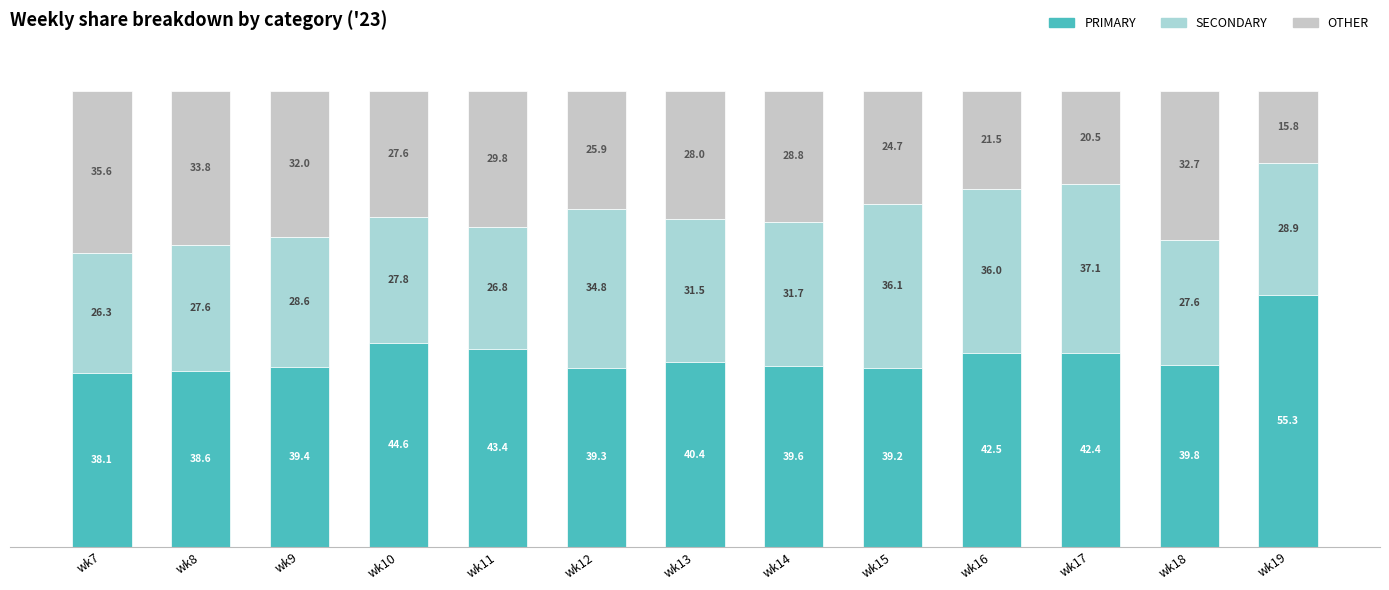

Which series changed the most between wk15 and wk18?

SECONDARY